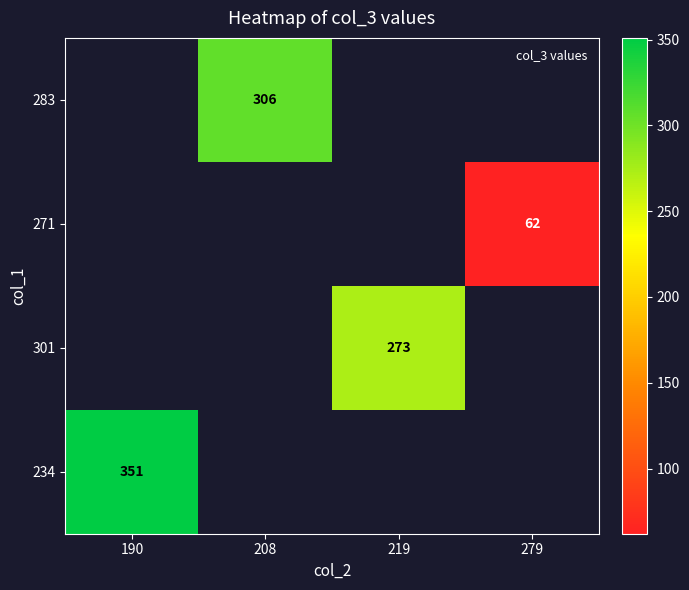

Between 219 and 190, which is larger?

190